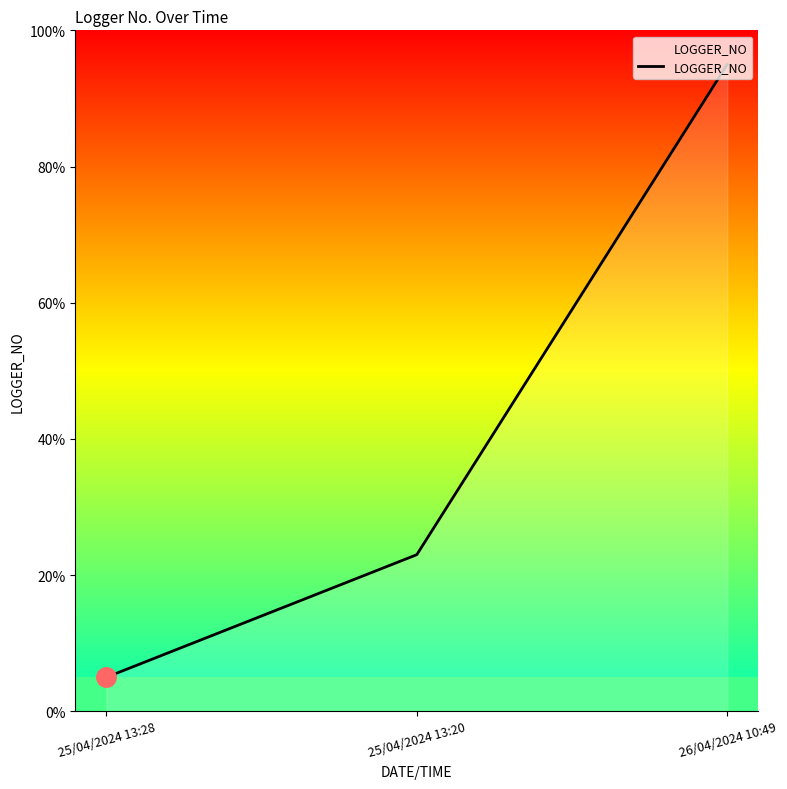

At which label is the value closest to 50?

25/04/2024 13:20